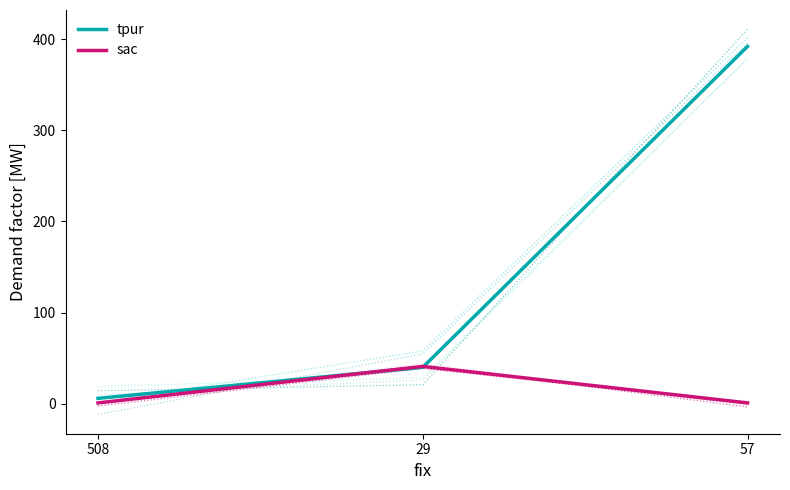

Reading left to right, what are all the values shown in this chart?

tpur: 508=6	29=40	57=392
sac: 508=1	29=41	57=1